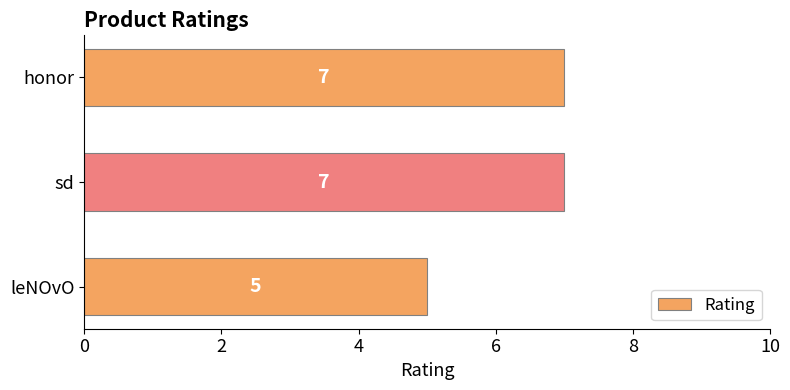

Reading bottom to top, what are all the values shown in this chart?

5	7	7